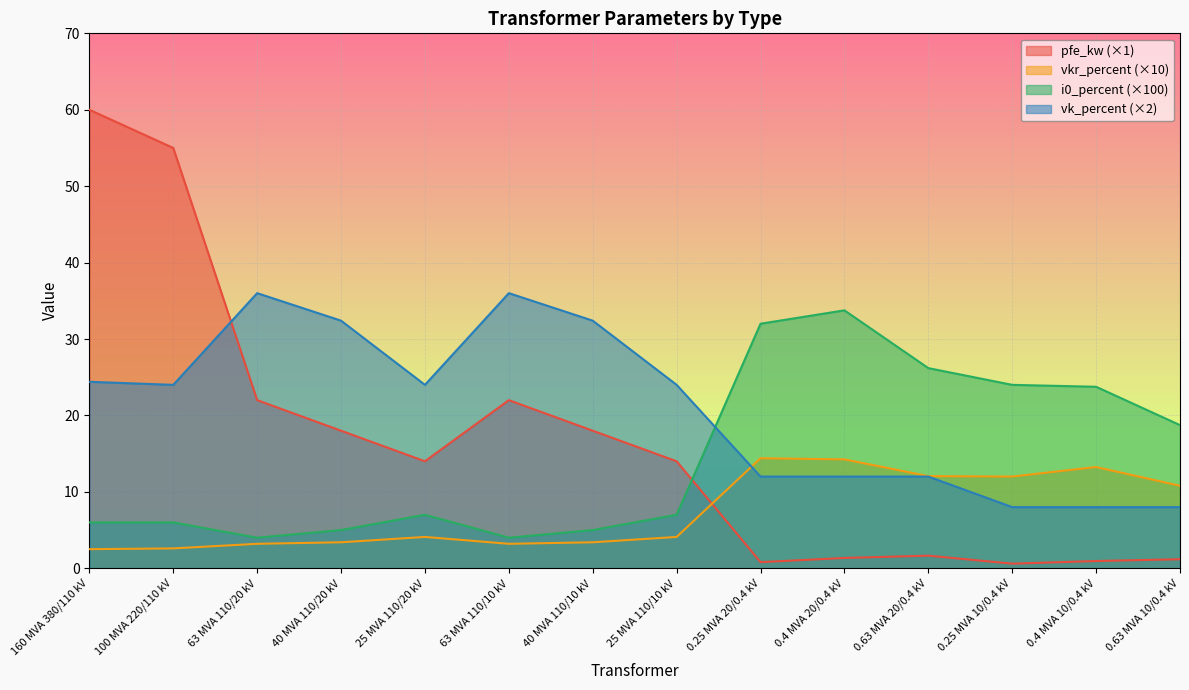

True or false: vkr_percent has a value of 13.2 at 0.4 MVA 10/0.4 kV.

True